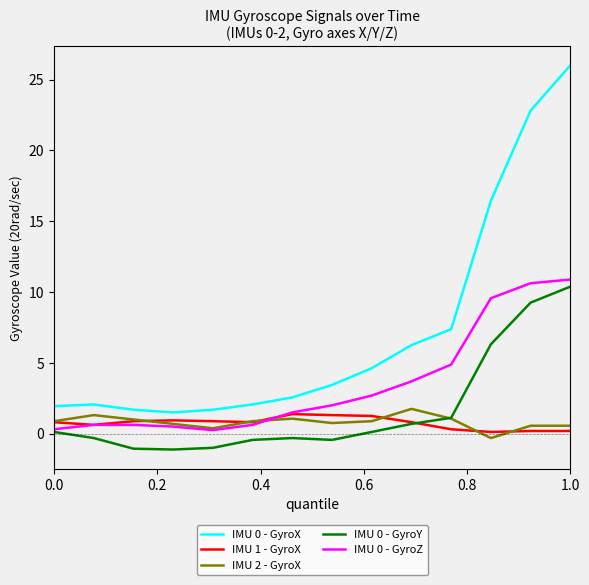

How many categories are shown in the chart?

14